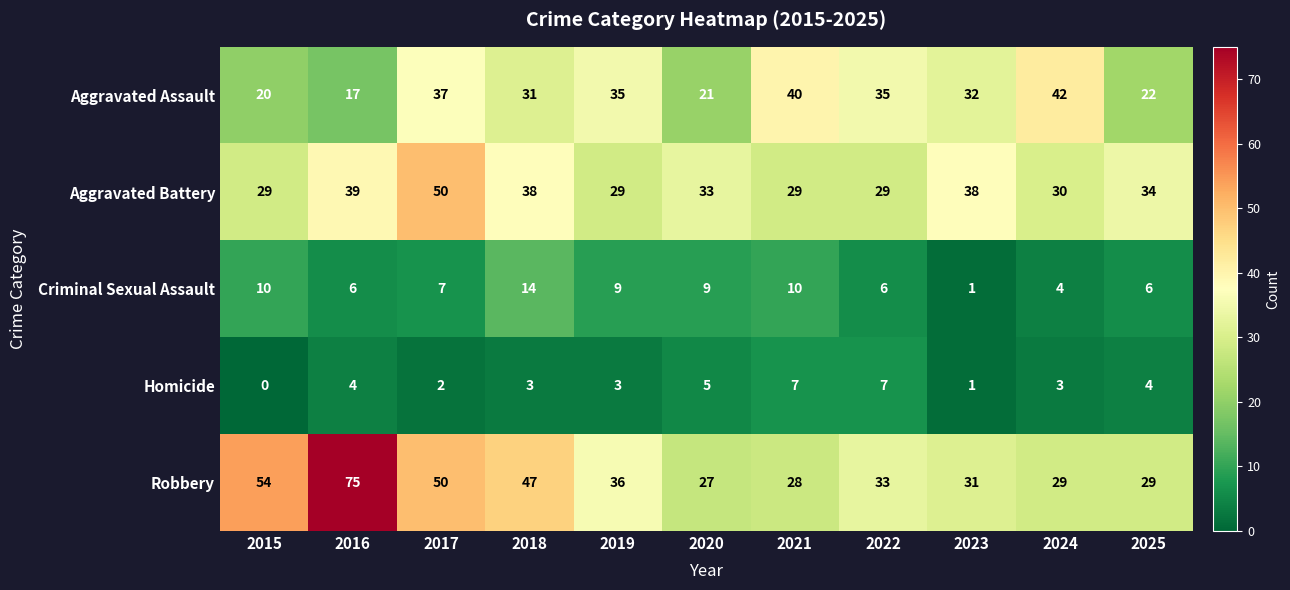

What is the total value across all series at 2018?

133